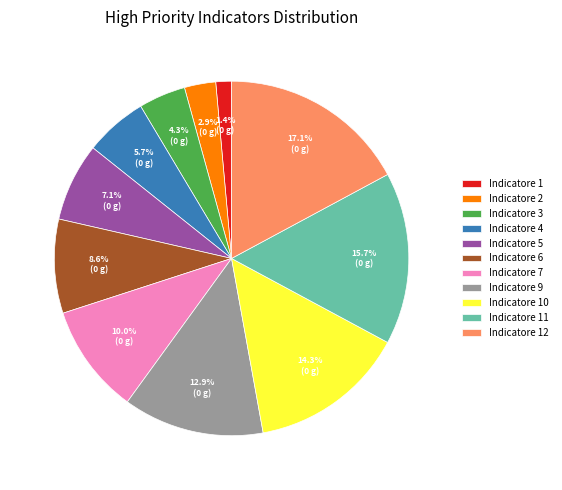

Is it true that Indicatore 7 is 10% of the pie?

True